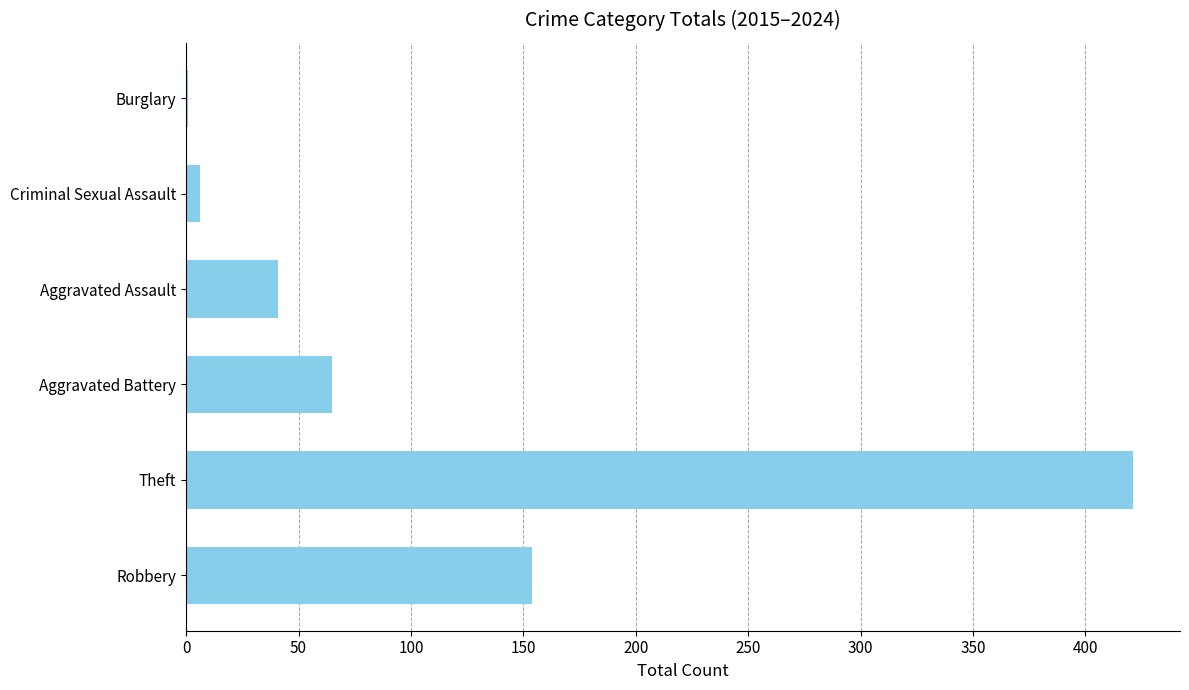

What is the approximate value at Robbery, to the nearest 50?

150